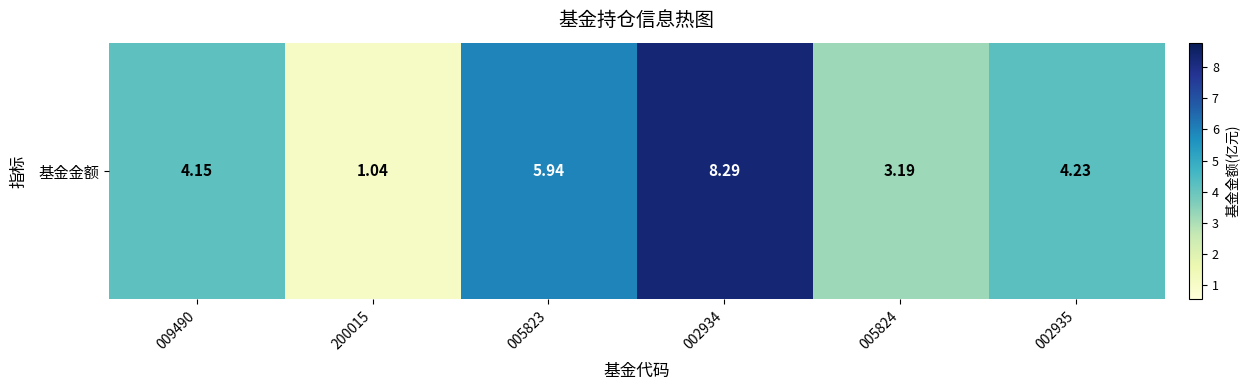

What is the ratio of the value at 200015 to the value at 002934?

0.1